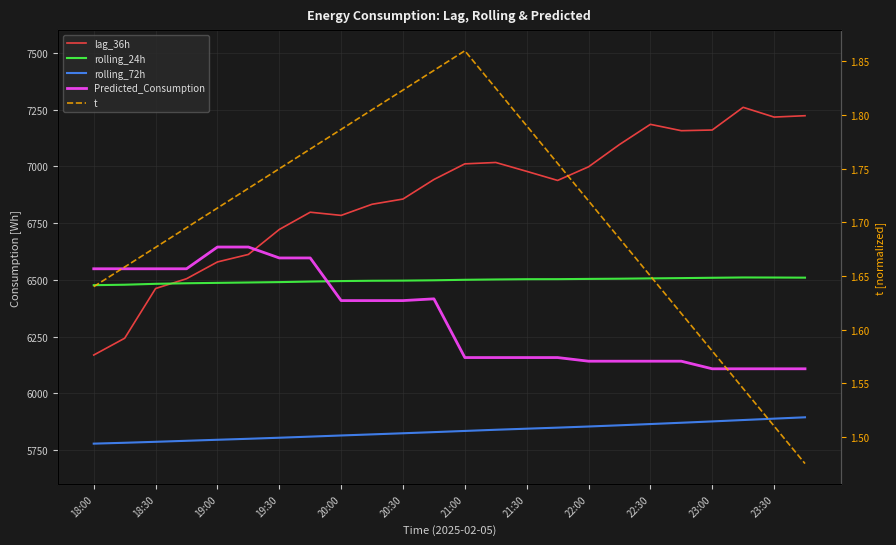

What is the average value of the Predicted_Consumption series?

6331.4